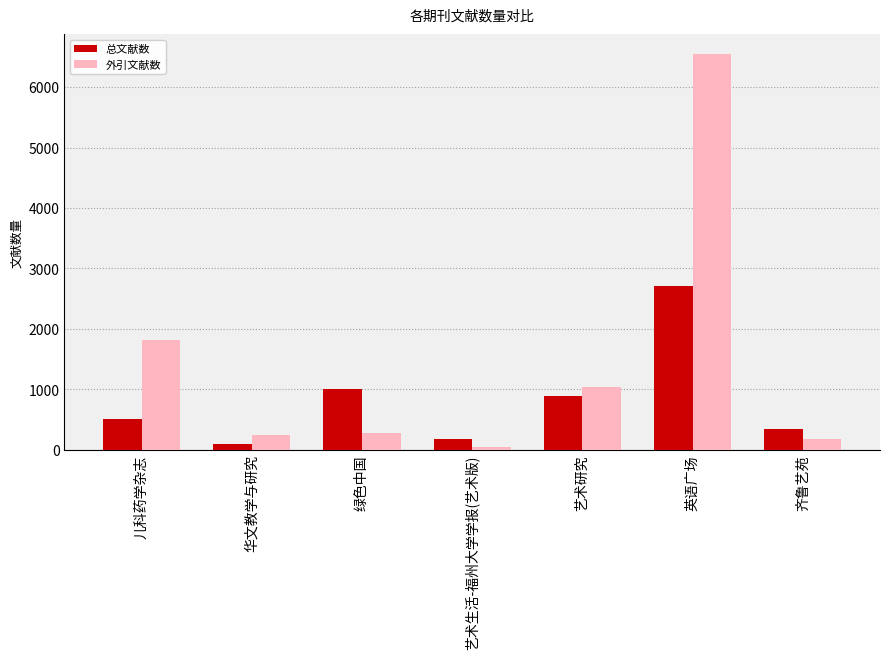

What is the highest value of the 总文献数 series?

2704